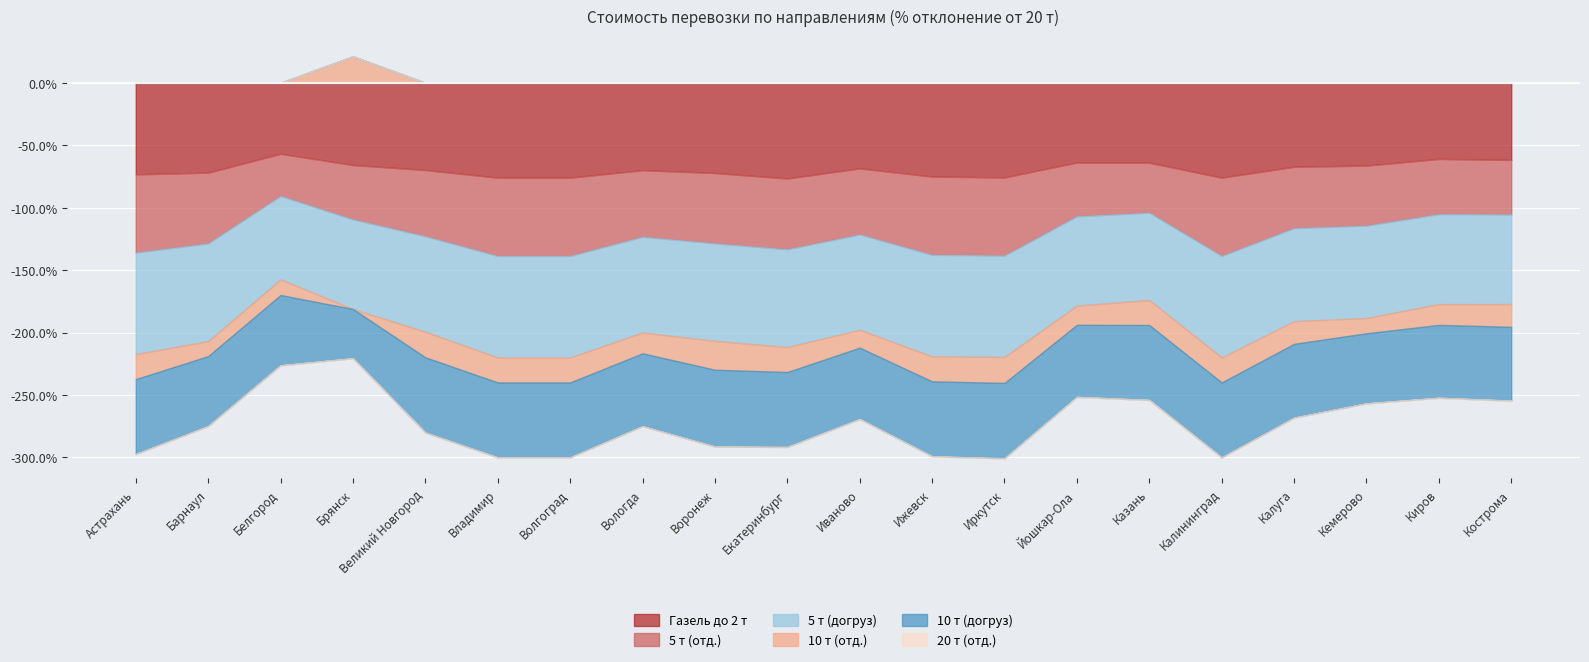

What is the label of the 12th point from the left?

Ижевск